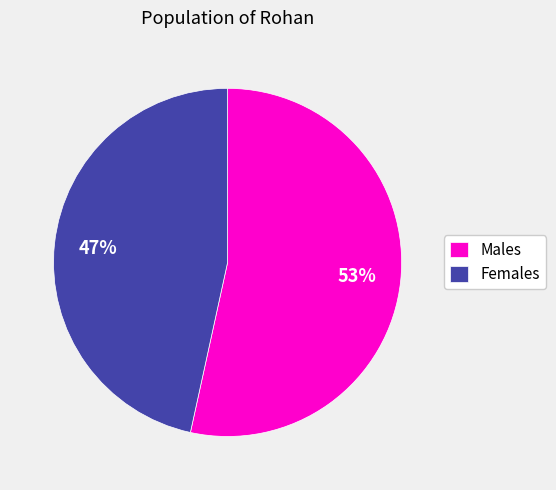

Combined, do Females and Males account for over 50%?

Yes